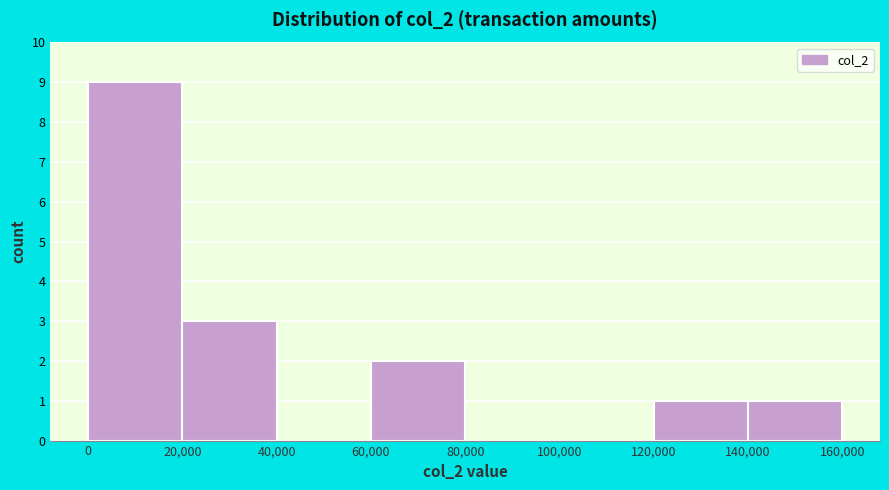

Reading left to right, list every bar in this chart as the range it spans on the x-axis followed by its height. The values are not printed on the chart, so give them approximately, as read against the axis.

0 to 20,000: 9
20,000 to 40,000: 3
40,000 to 60,000: 0
60,000 to 80,000: 2
80,000 to 100,000: 0
100,000 to 120,000: 0
120,000 to 140,000: 1
140,000 to 160,000: 1